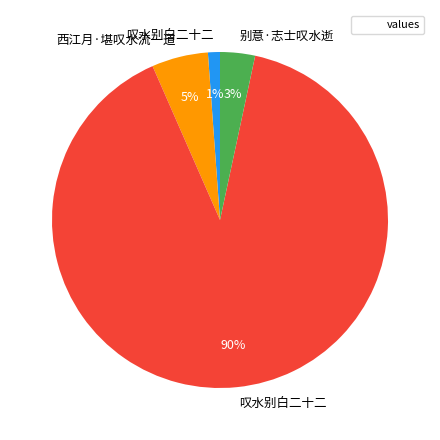

To the nearest percent, what is the average slice percentage?

25%